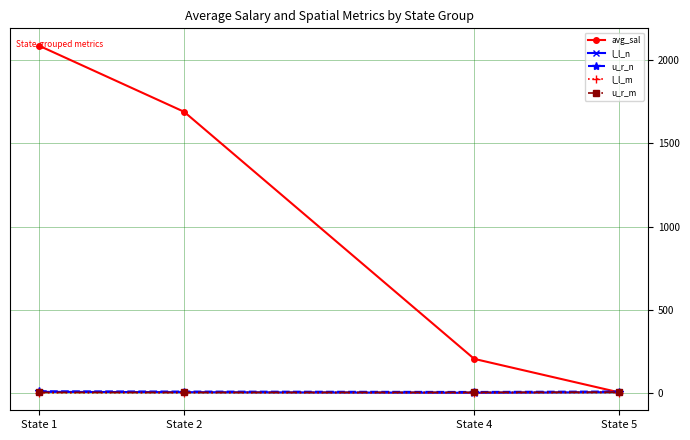

Which series has the largest total across all categories?

avg_sal